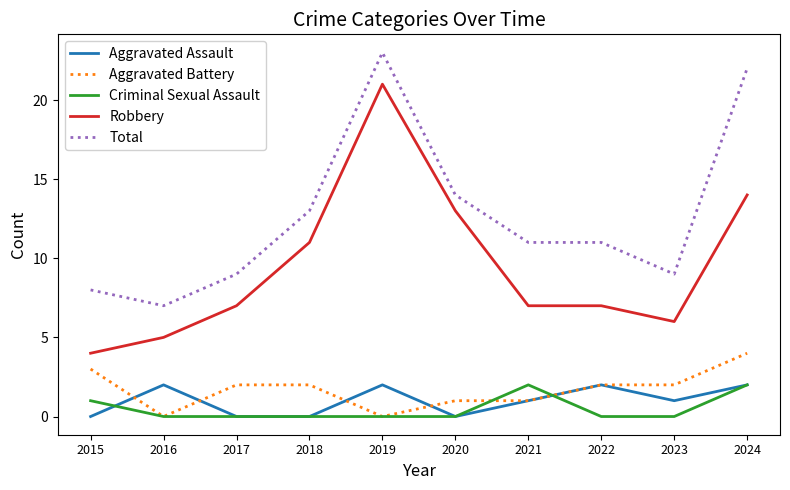

Reading left to right, what are all the values shown in this chart?

Aggravated Assault: 2015=0	2016=2	2017=0	2018=0	2019=2	2020=0	2021=1	2022=2	2023=1	2024=2
Aggravated Battery: 2015=3	2016=0	2017=2	2018=2	2019=0	2020=1	2021=1	2022=2	2023=2	2024=4
Criminal Sexual Assault: 2015=1	2016=0	2017=0	2018=0	2019=0	2020=0	2021=2	2022=0	2023=0	2024=2
Robbery: 2015=4	2016=5	2017=7	2018=11	2019=21	2020=13	2021=7	2022=7	2023=6	2024=14
Total: 2015=8	2016=7	2017=9	2018=13	2019=23	2020=14	2021=11	2022=11	2023=9	2024=22